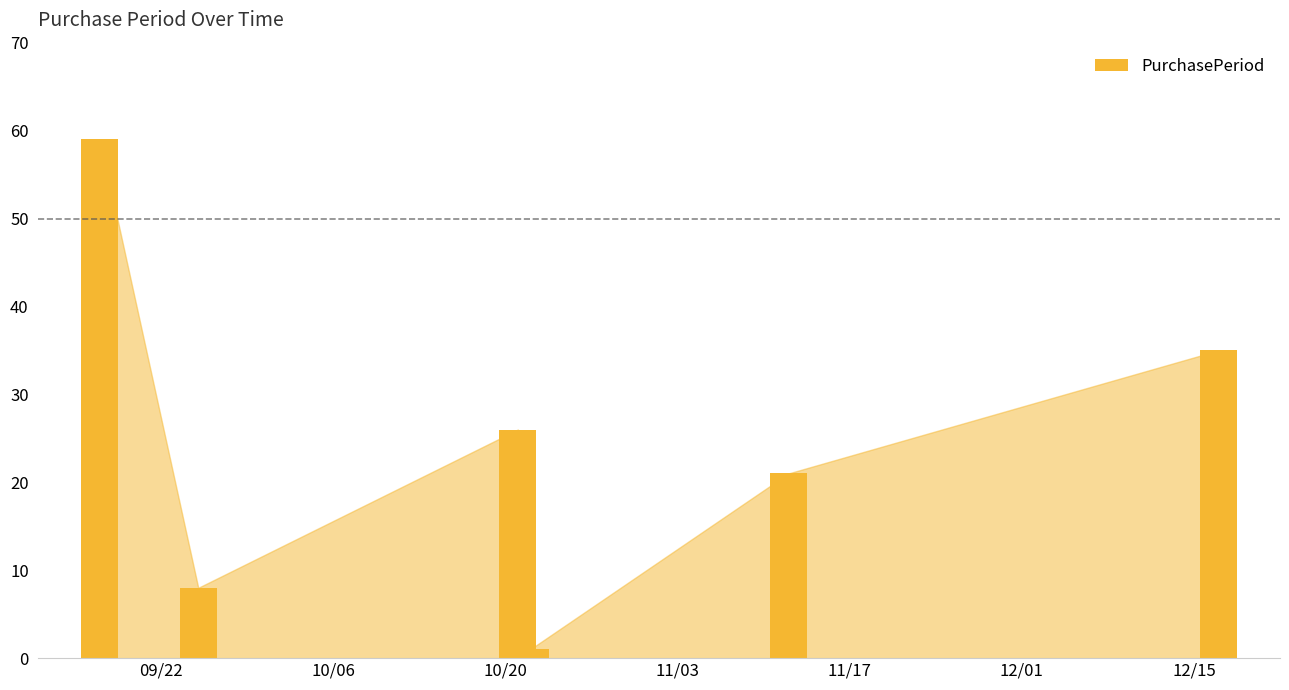

What is the difference between the second highest and second lowest values?

27